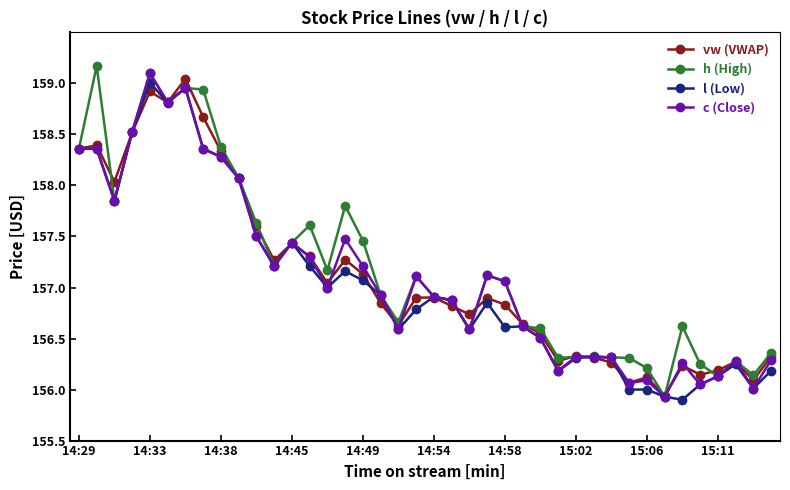

What is the minimum value for vw (VWAP)?

155.9